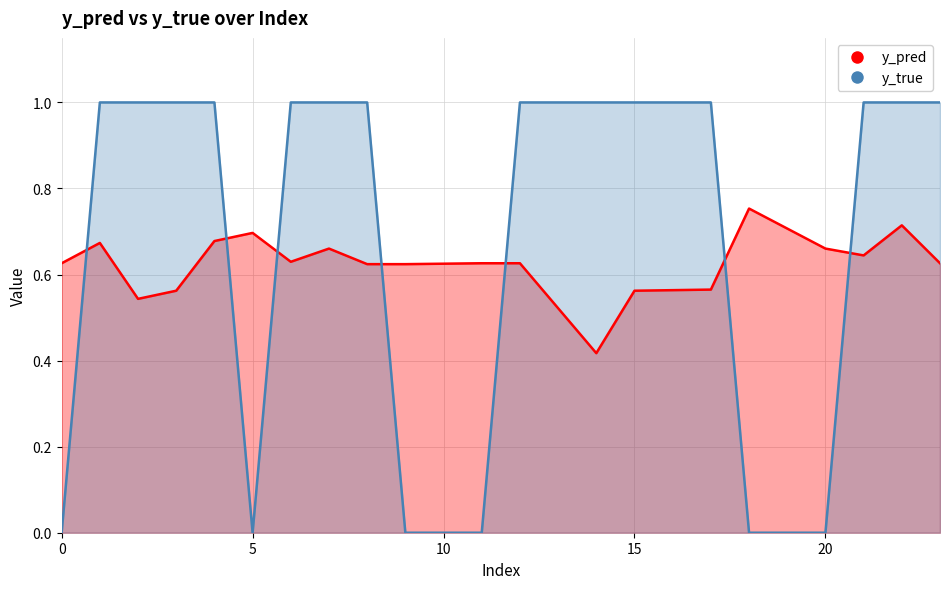

Which series reaches the minimum Y coordinate?

y_true